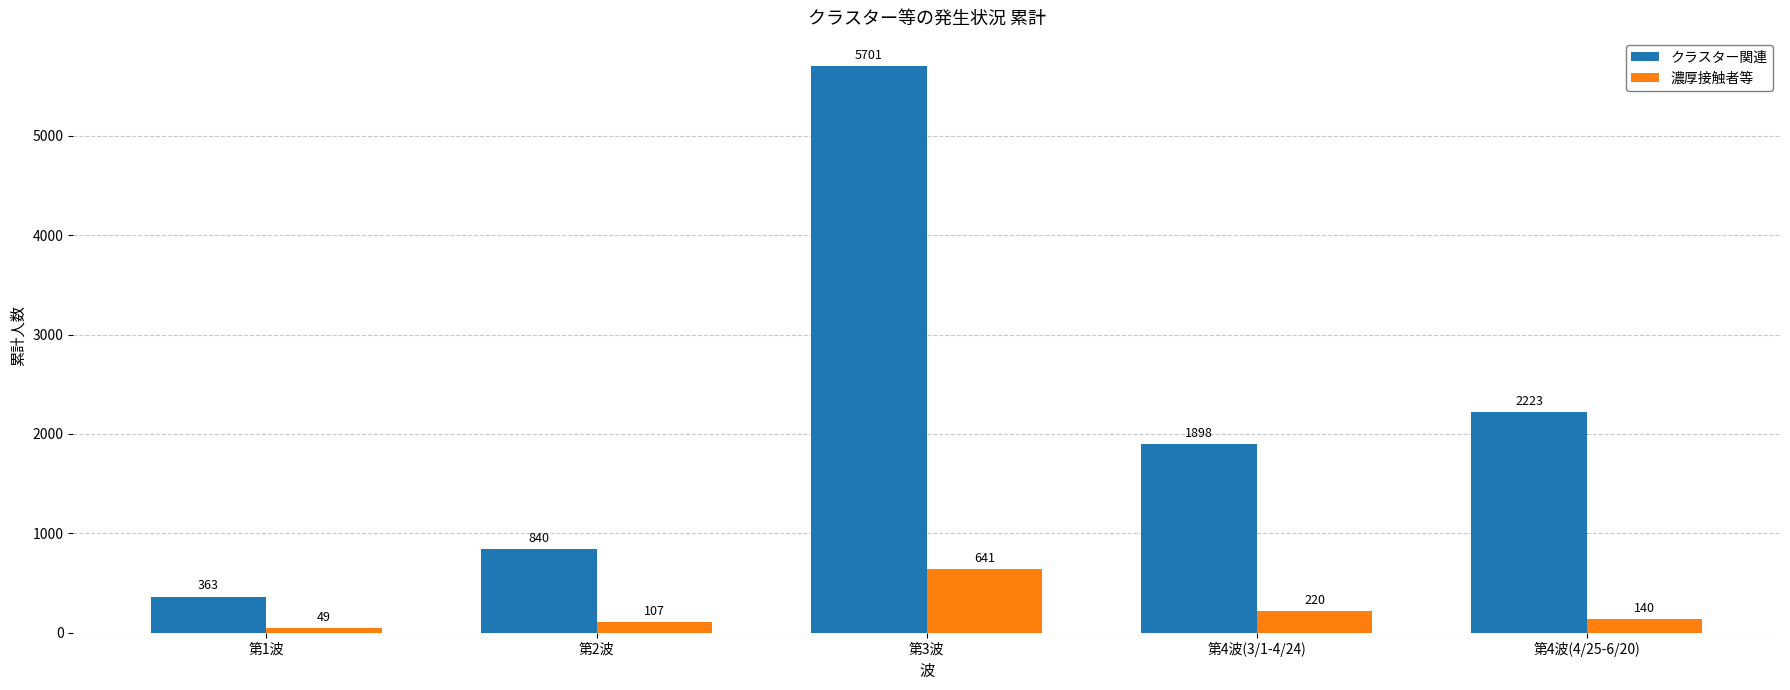

Count the number of data series in this chart.

2